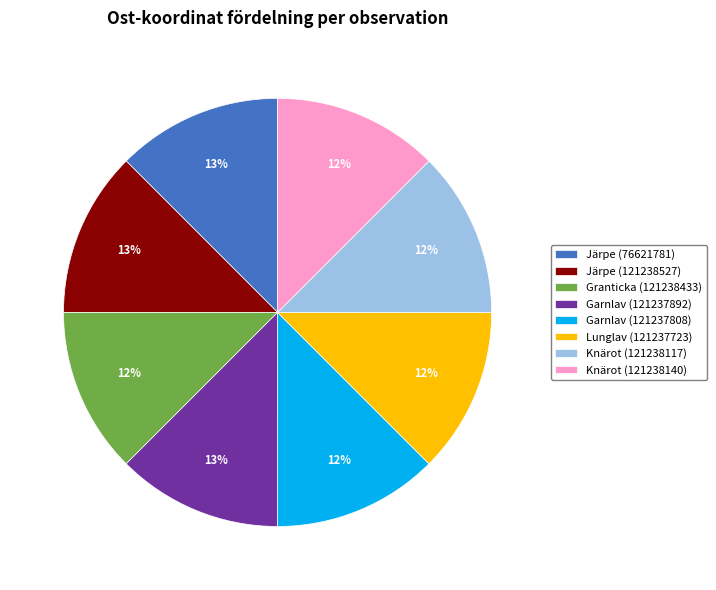

What percentage is the Knärot (121238140) slice, to the nearest percent?

12%